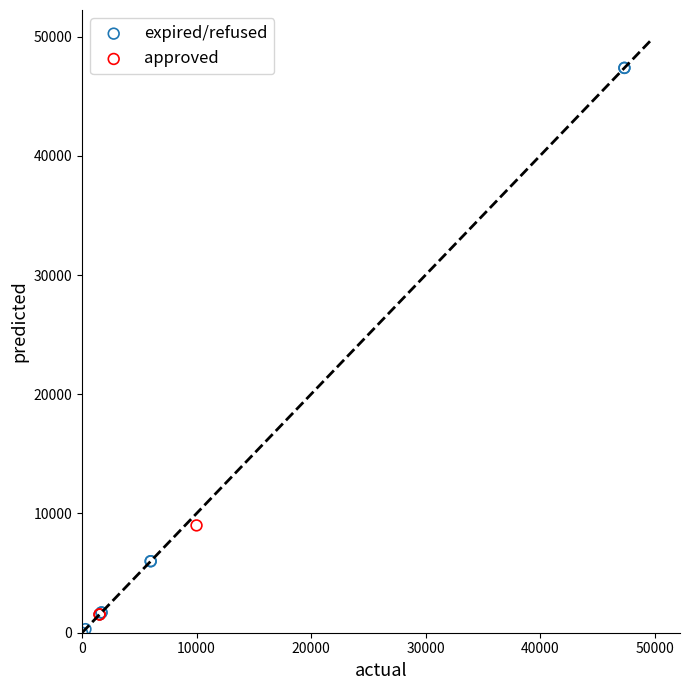

Which series reaches the maximum Y coordinate?

expired/refused